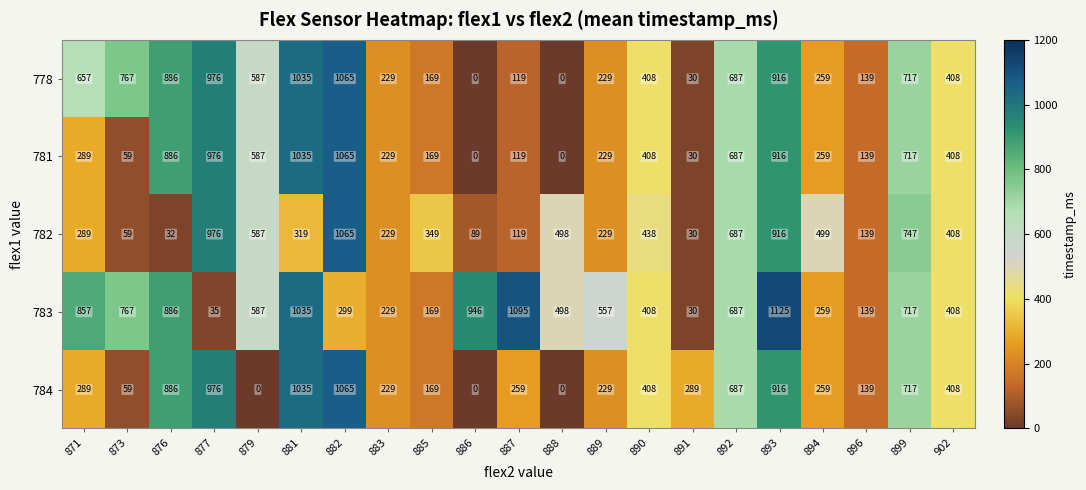

Where is 778 nearest to the value 532?

879